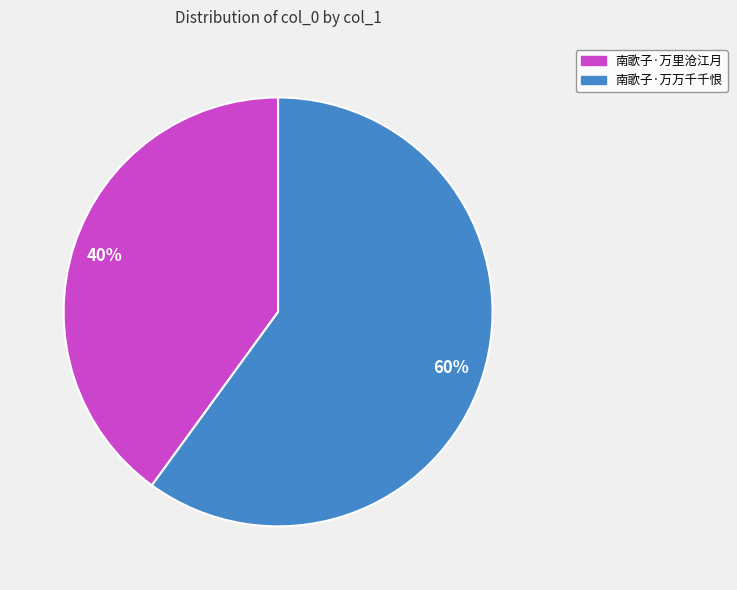

Is there a majority slice in this chart?

Yes